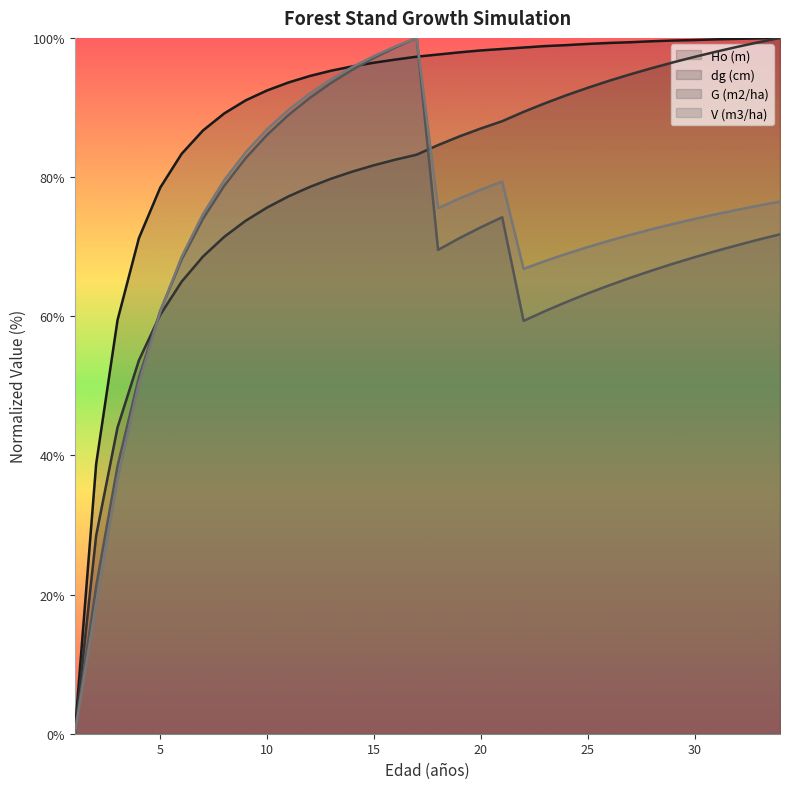

The value of V (m3/ha) at 22 is 100.3. True or false?

False